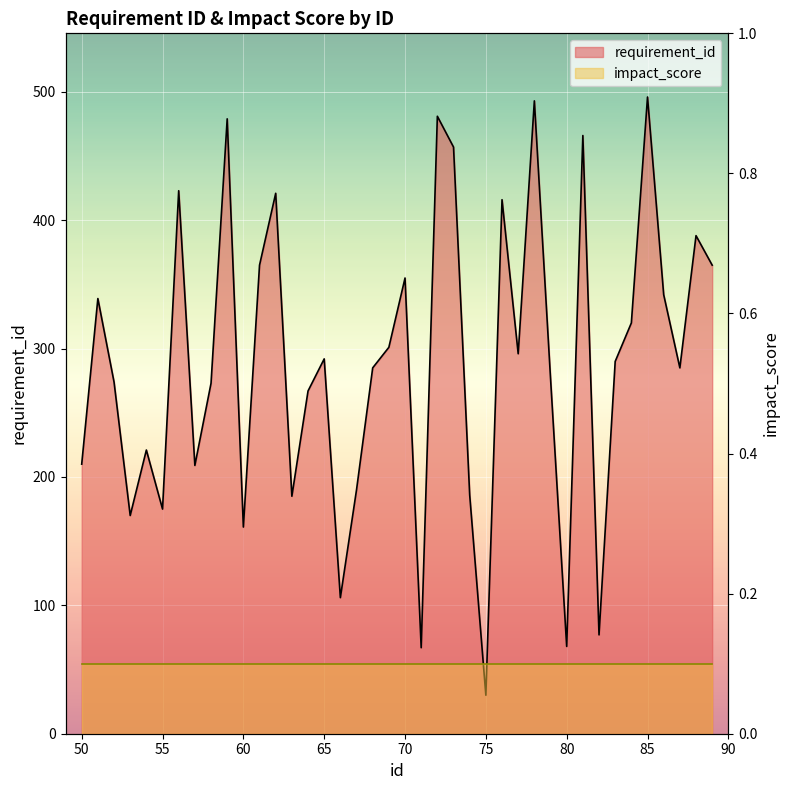

Does the chart display data point markers on the line(s)?

No